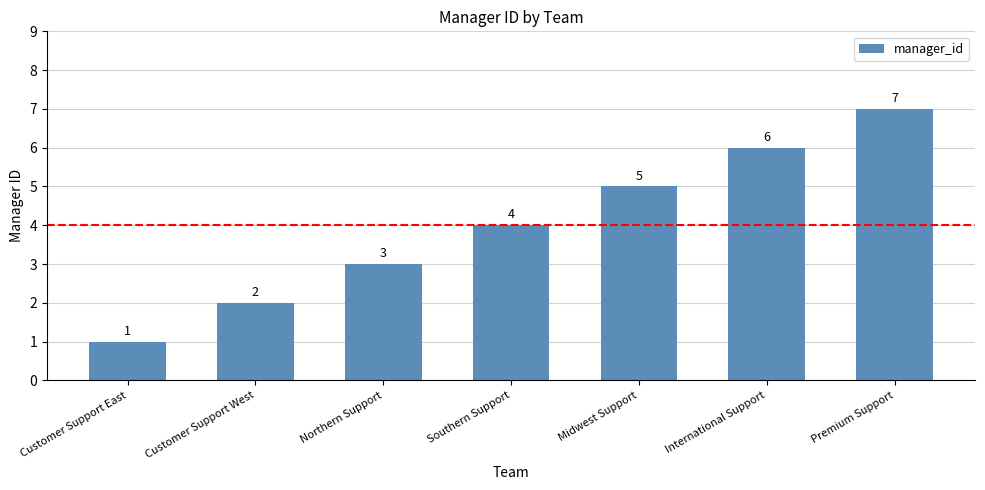

How many values are below 4?

3